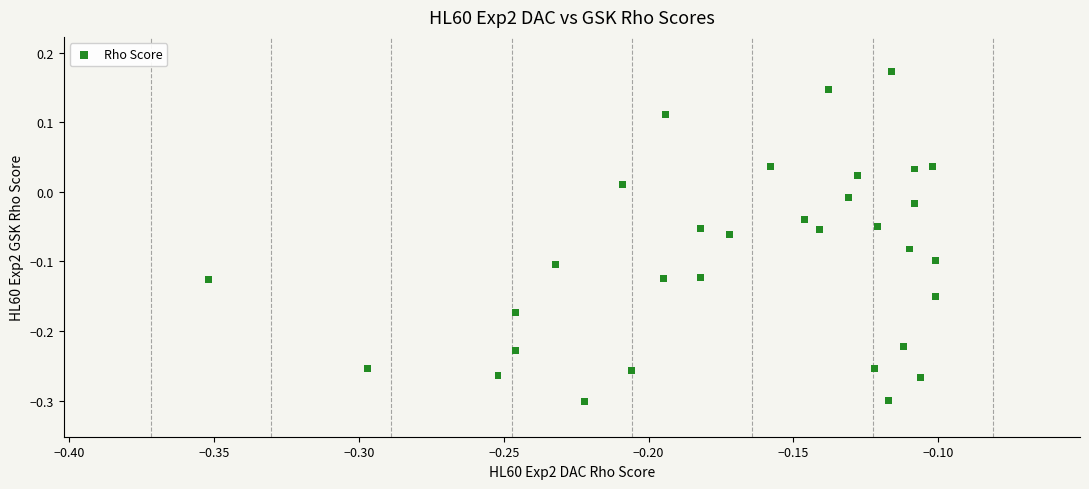

What is the range of Y values (max minus min)?

0.5